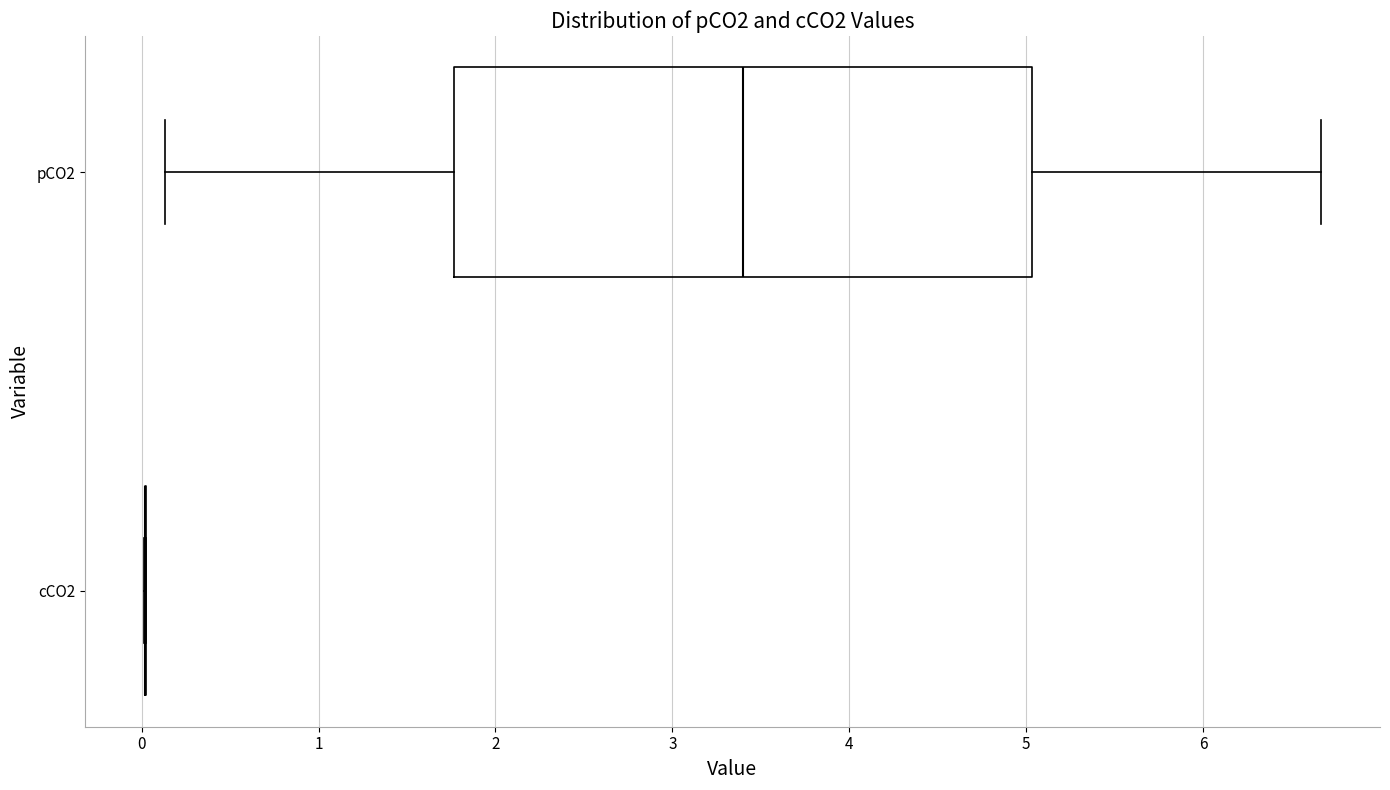

Reading bottom to top, transcribe this box plot: for each box, give where its median line is, the range the box spans, and where its two whiskers end, as read against the x-axis. The values are not printed on the chart, so give them approximately, as read against the axis.

cCO2: box collapsed to a line at 0.0, whiskers 0.0 to 0.0
pCO2: median 3.4, box 1.8 to 5.0, whiskers 0.1 to 6.7